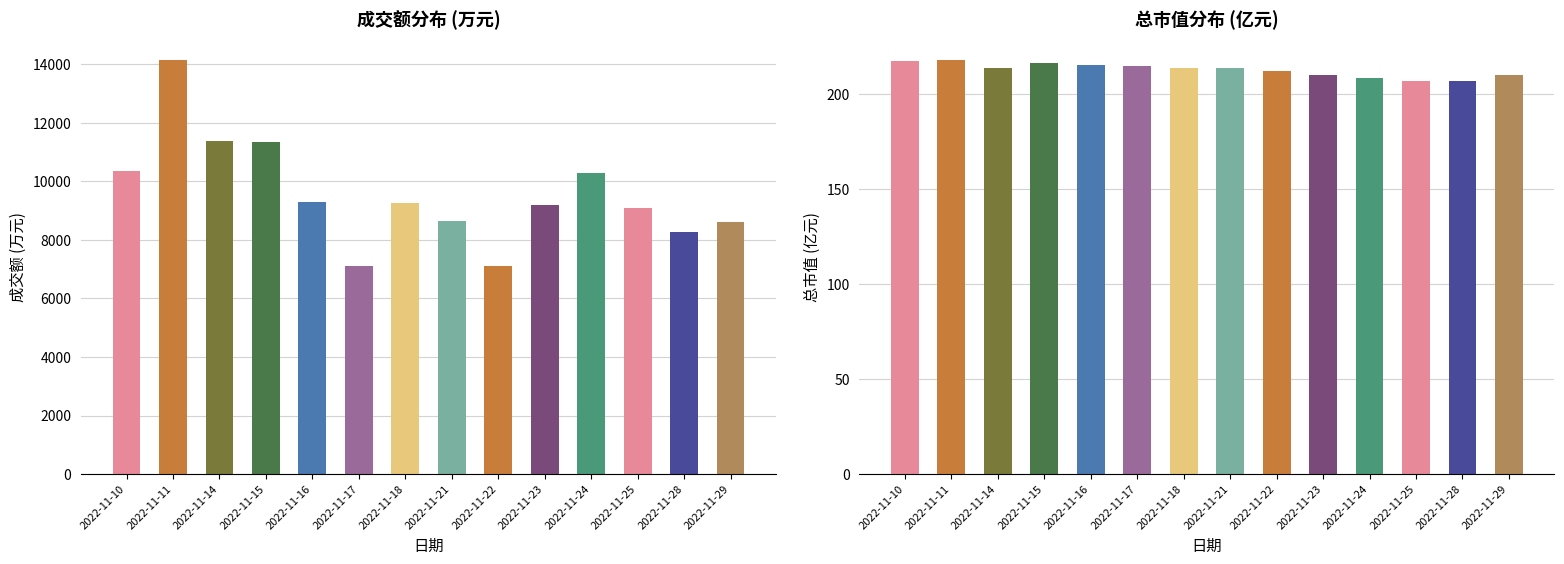

List the series in order of their peak value, highest first.

成交额(万元), 总市值(亿元)